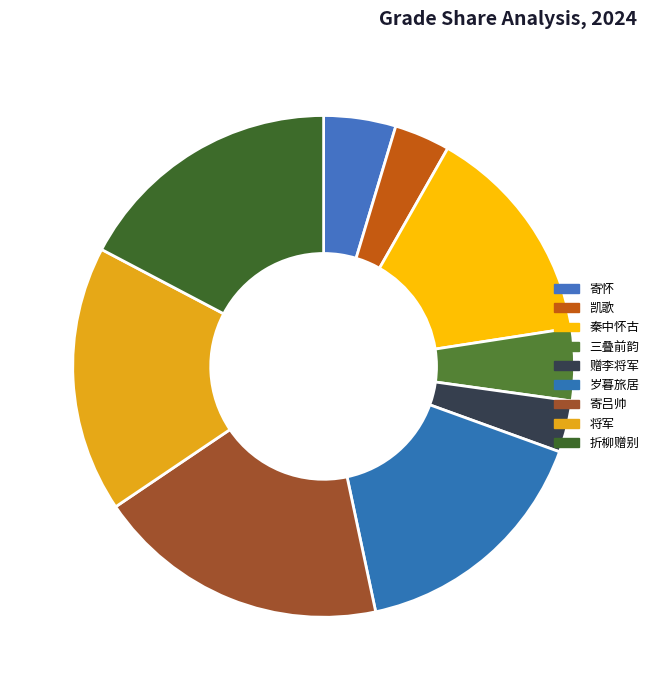

To the nearest percent, what percentage of the pie is 将军·人望牙旗避马行?

17%